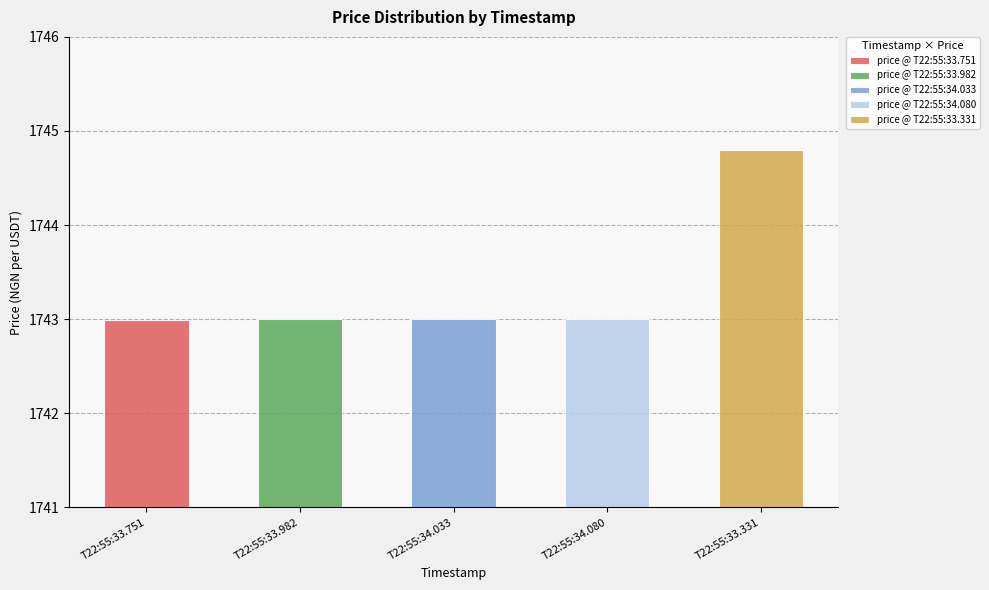

Reading left to right, transcribe all the data shown in this chart.

2024-11-18T22:55:33.751075=1743.0	2024-11-18T22:55:33.982394=1743.0	2024-11-18T22:55:34.032927=1743.0	2024-11-18T22:55:34.080256=1743.0	2024-11-18T22:55:33.330827=1744.8